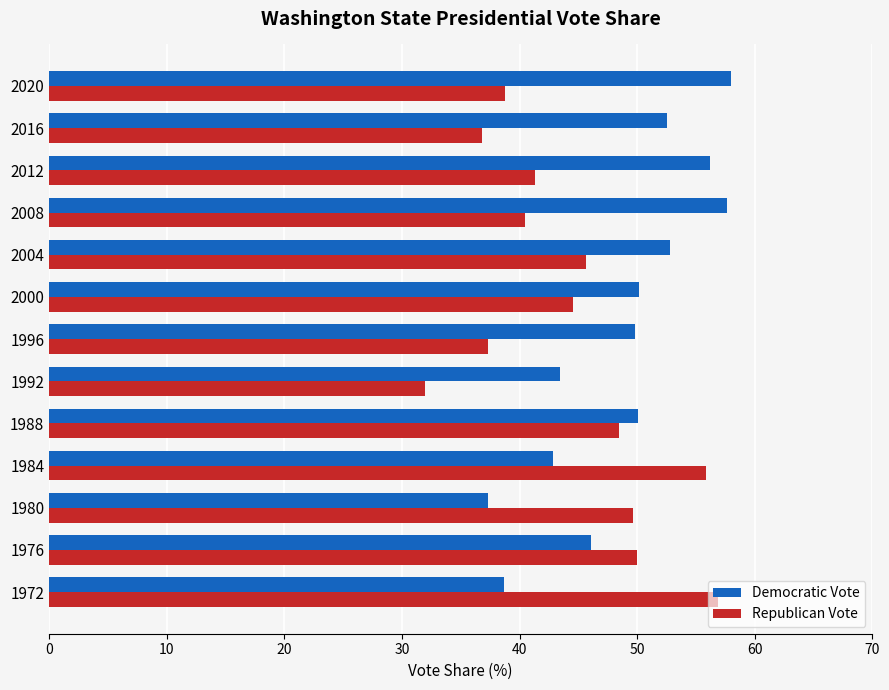

What is the total value across all series at 2000?

94.7